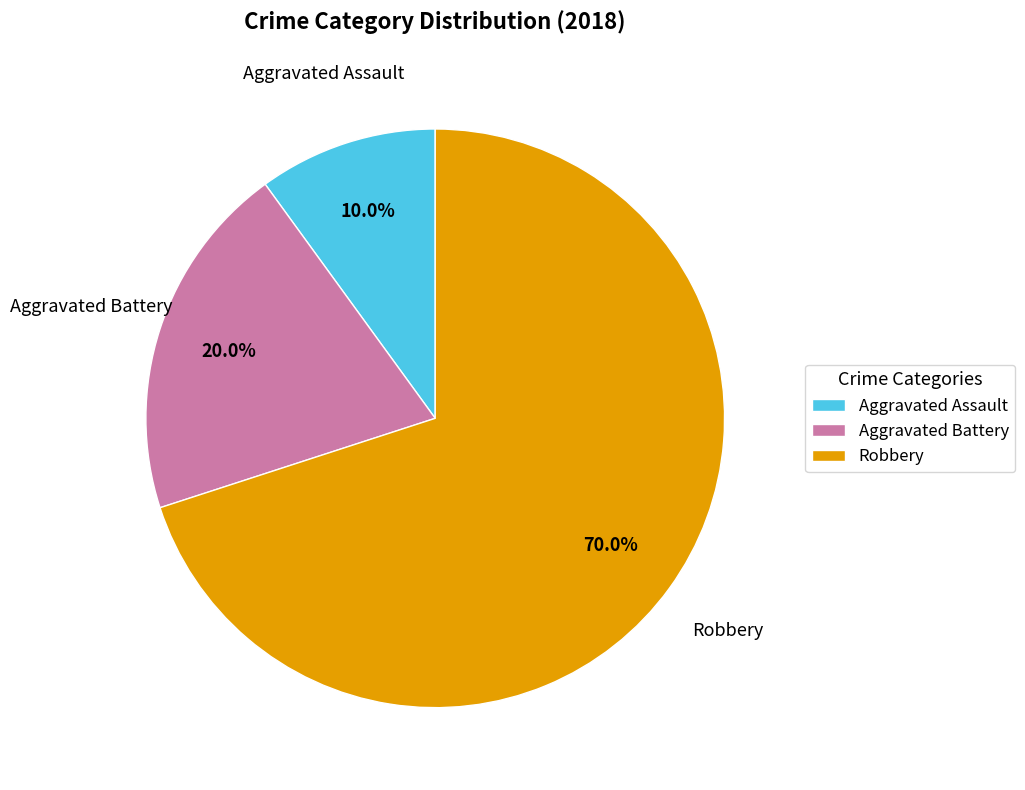

Does Robbery represent more than half of the total?

Yes